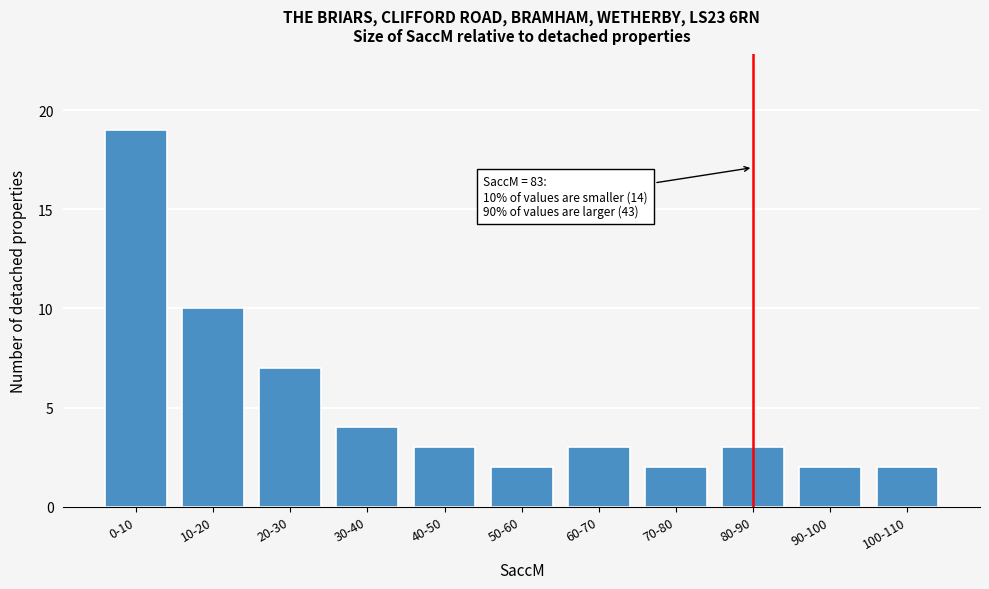

Reading right to left, list all the values displayed in this chart.

2	2	3	2	3	2	3	4	7	10	19